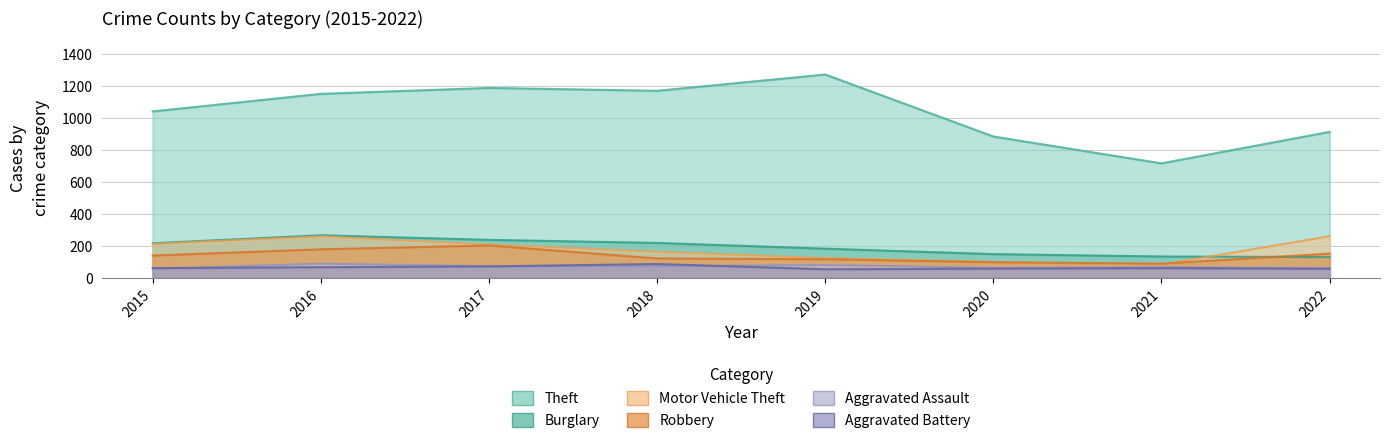

Reading left to right, what are all the values shown in this chart?

Theft: 2015=1041	2016=1151	2017=1188	2018=1170	2019=1272	2020=884	2021=716	2022=913
Burglary: 2015=216	2016=266	2017=237	2018=218	2019=182	2020=148	2021=133	2022=129
Motor Vehicle Theft: 2015=212	2016=259	2017=208	2018=163	2019=123	2020=99	2021=82	2022=260
Robbery: 2015=139	2016=178	2017=202	2018=121	2019=116	2020=97	2021=88	2022=151
Aggravated Assault: 2015=56	2016=88	2017=72	2018=72	2019=80	2020=62	2021=66	2022=61
Aggravated Battery: 2015=60	2016=66	2017=71	2018=86	2019=53	2020=57	2021=60	2022=56